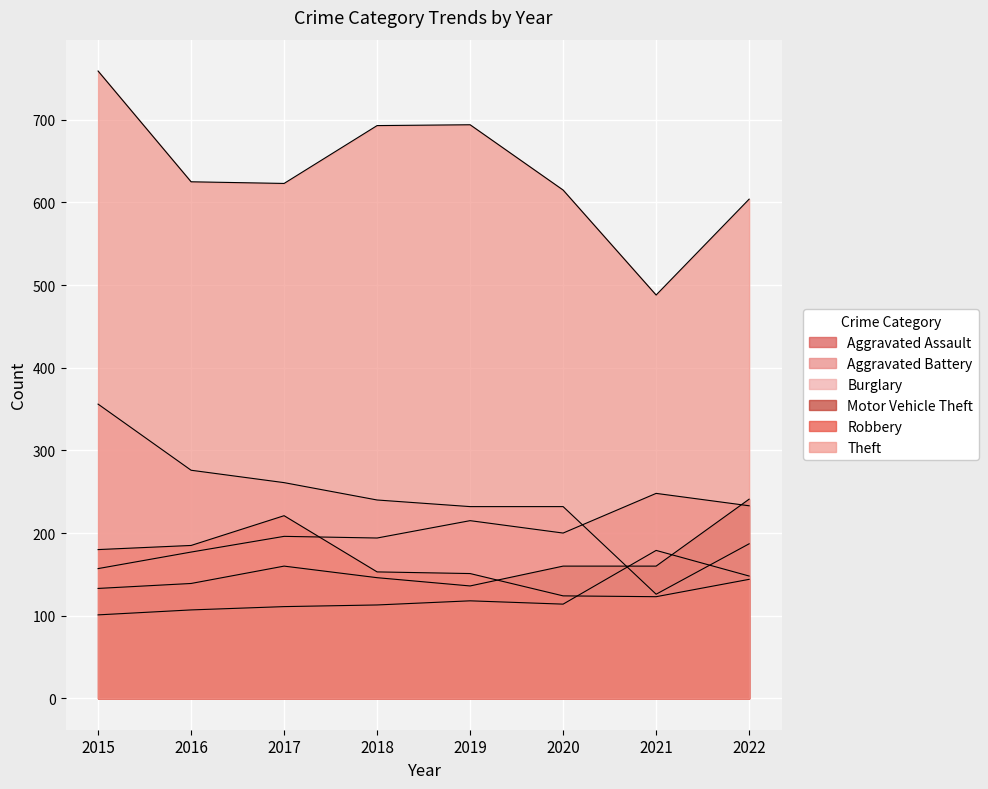

Reading right to left, list all the values displayed in this chart.

Aggravated Assault: 2022=148	2021=179	2020=114	2019=118	2018=113	2017=111	2016=107	2015=101
Aggravated Battery: 2022=233	2021=248	2020=200	2019=215	2018=194	2017=196	2016=177	2015=157
Burglary: 2022=187	2021=126	2020=232	2019=232	2018=240	2017=261	2016=276	2015=356
Motor Vehicle Theft: 2022=241	2021=160	2020=160	2019=136	2018=146	2017=160	2016=139	2015=133
Robbery: 2022=144	2021=123	2020=124	2019=151	2018=153	2017=221	2016=185	2015=180
Theft: 2022=604	2021=488	2020=615	2019=694	2018=693	2017=623	2016=625	2015=759